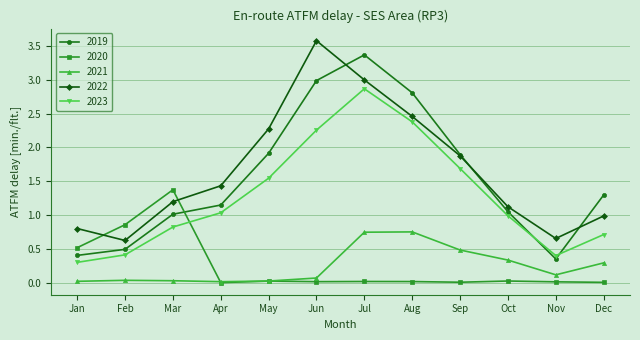

Between May and Jun, which series saw the biggest shift?

2022